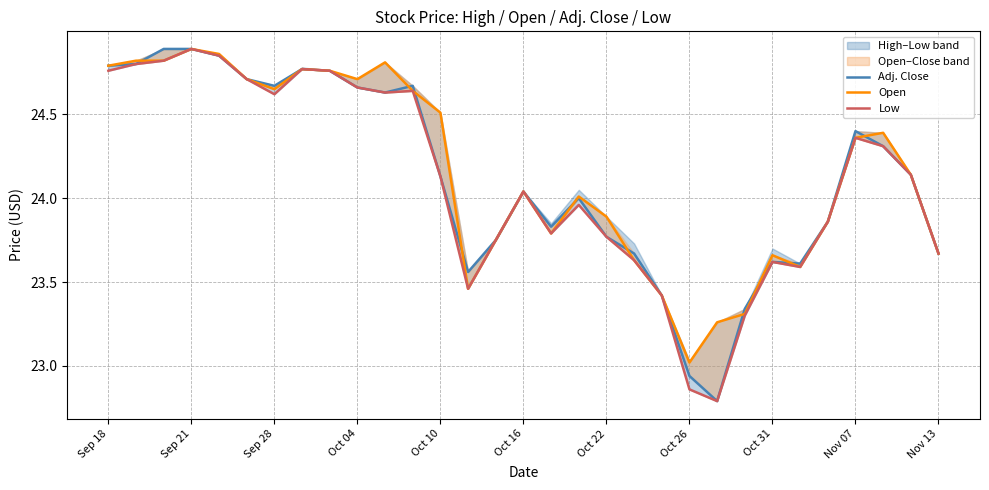

What is the value of the Open point at the 23rd from the left?

23.3